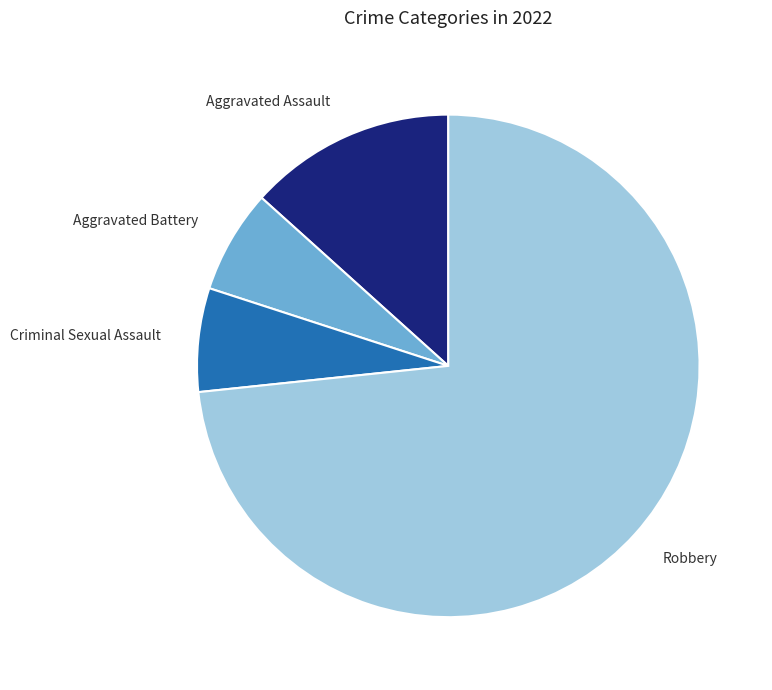

How many segments does this pie chart have?

4